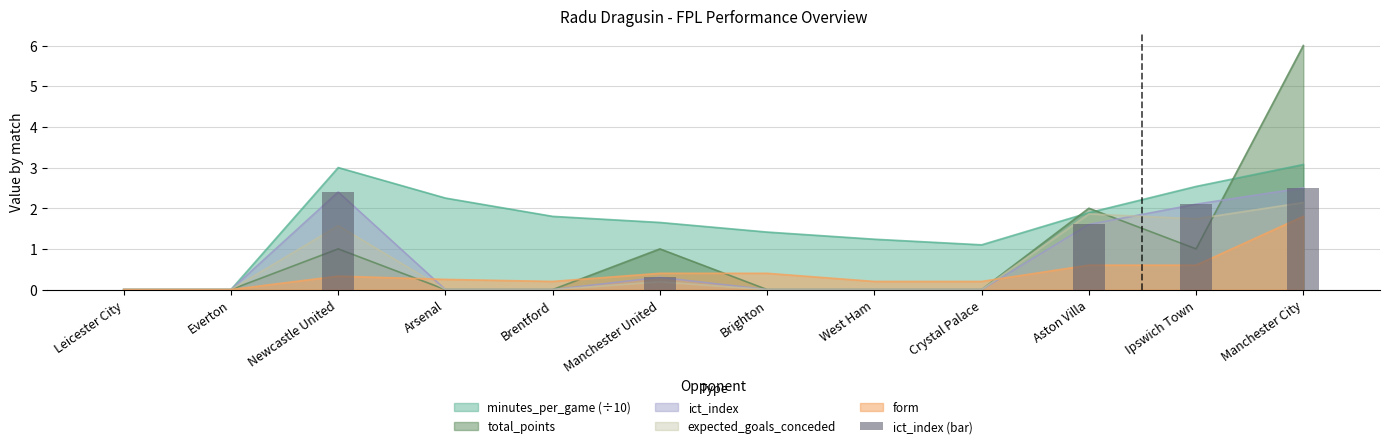

What position from the right is Brentford?

8